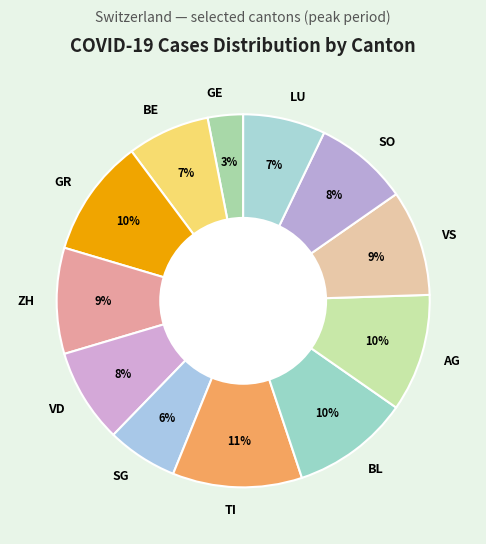

Does BE represent more than half of the total?

No